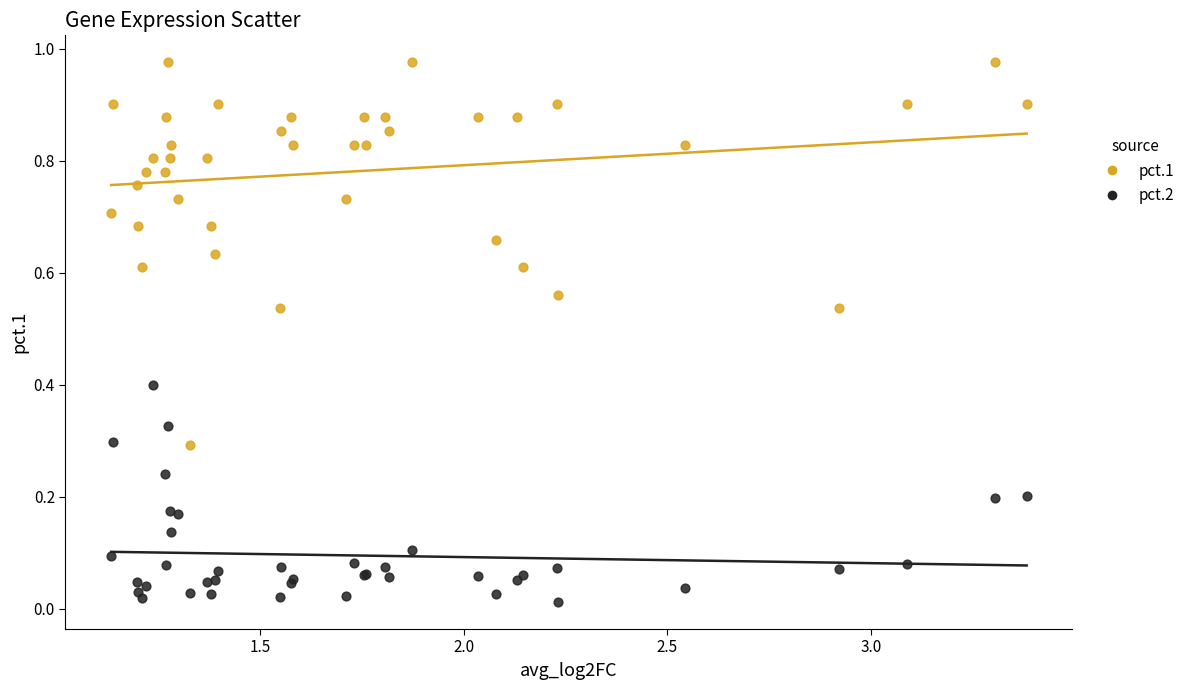

Which series contains the lowest Y value?

pct.2